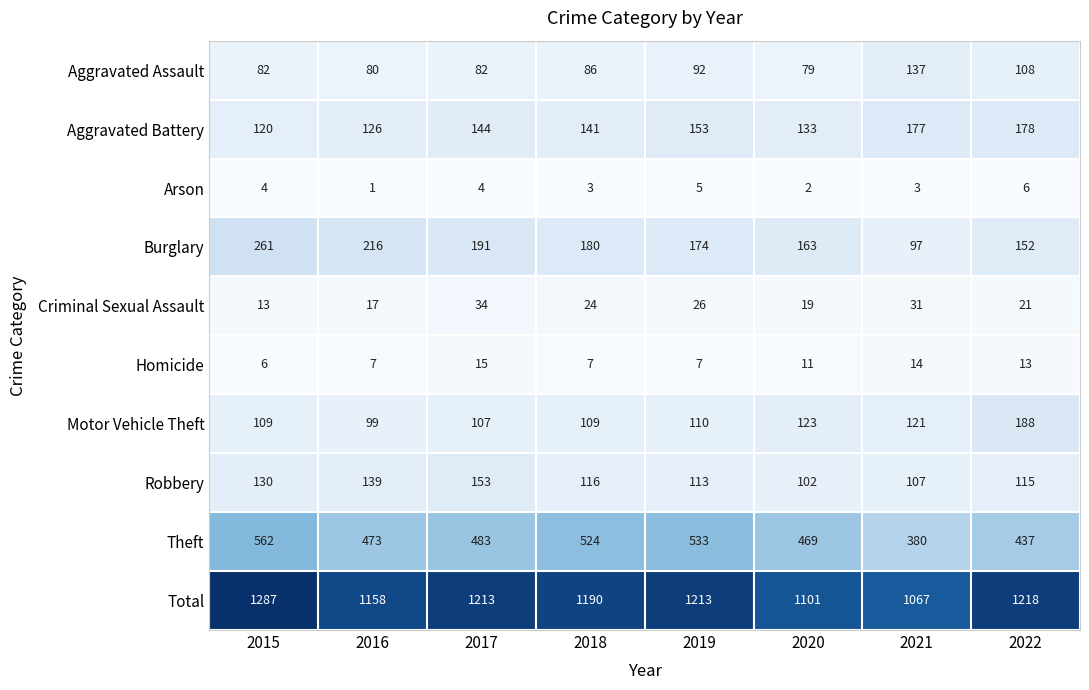

What is the maximum value shown in the chart?

1287